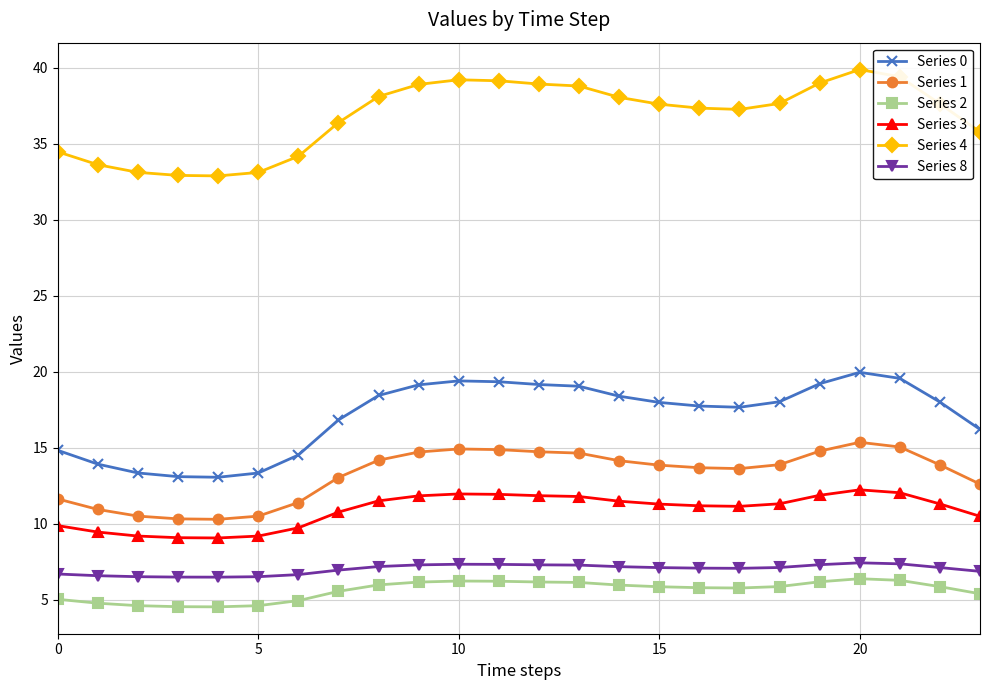

In Series 3, how many points are lower than both neighbors (excluding endpoints)?

2